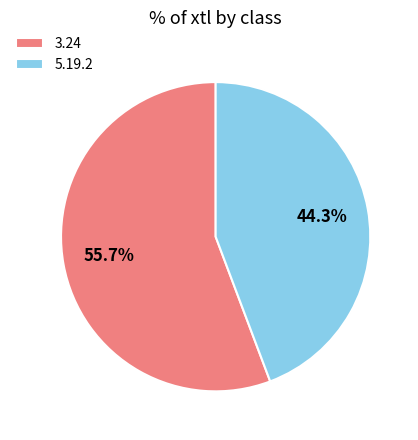

To the nearest percent, what portion does 3.24 represent?

56%